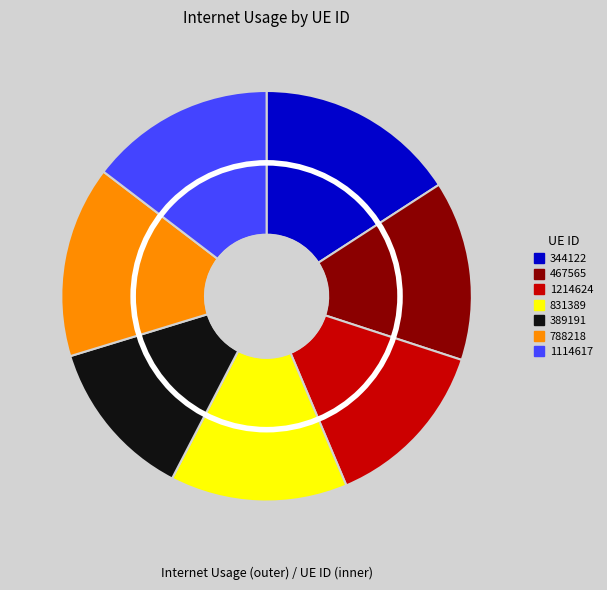

To the nearest percent, what portion does 389191 represent?

13%